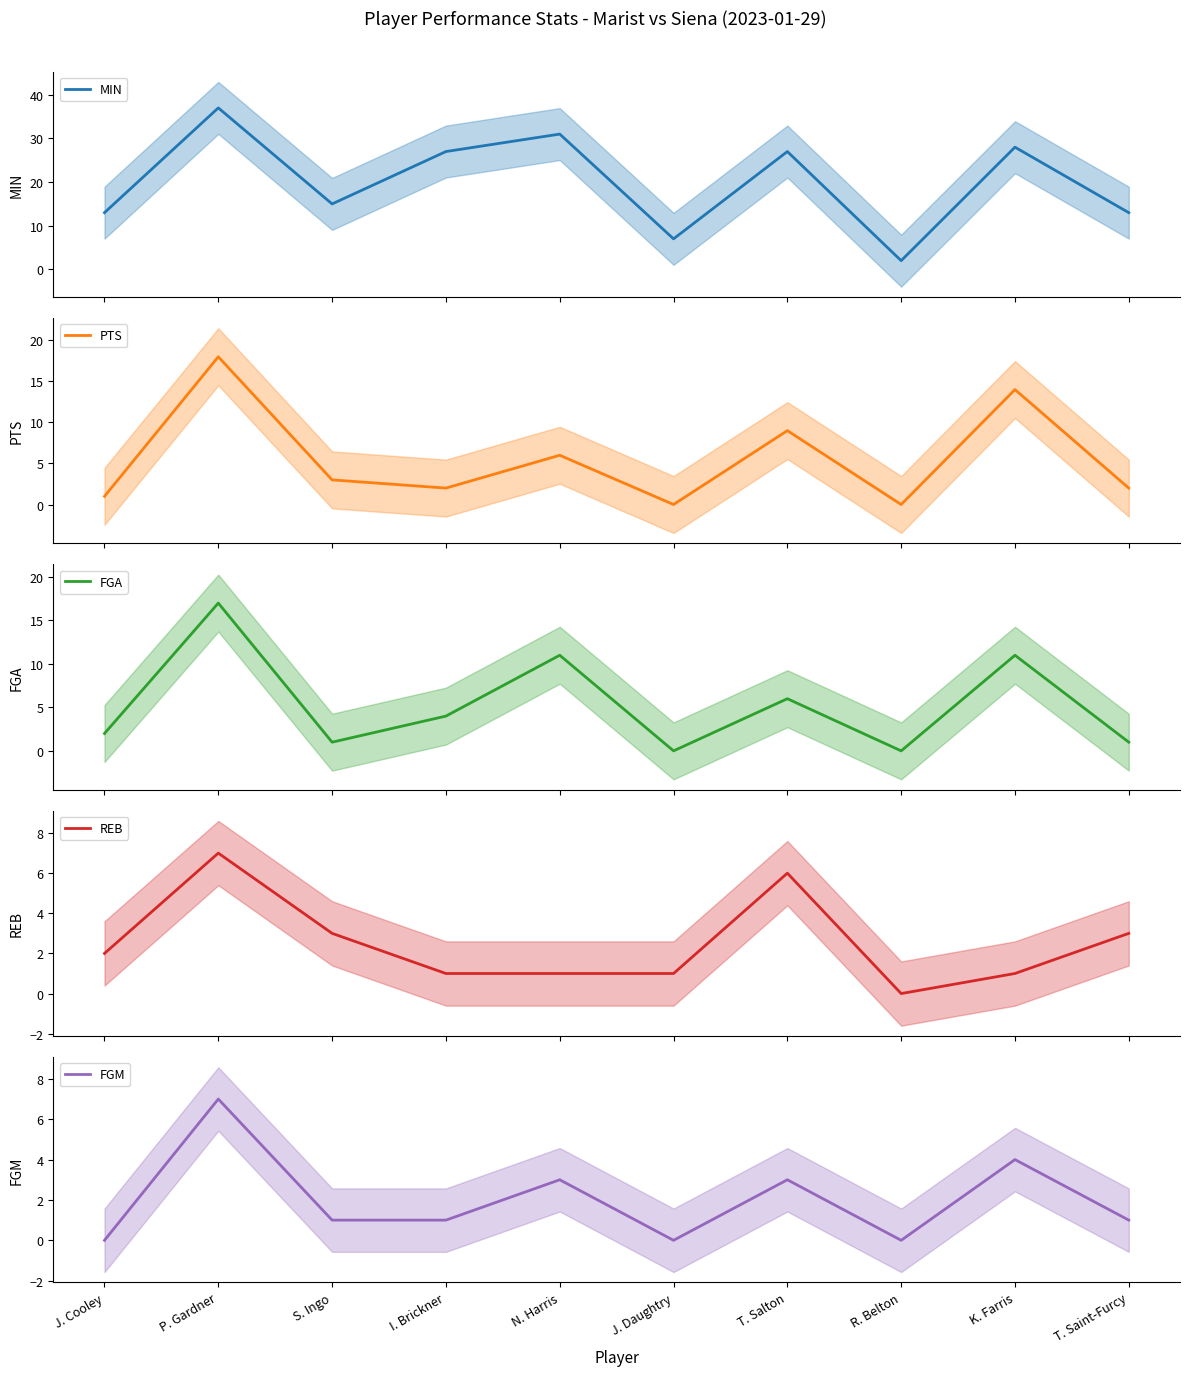

True or false: FGA and MIN cross at least once.

False